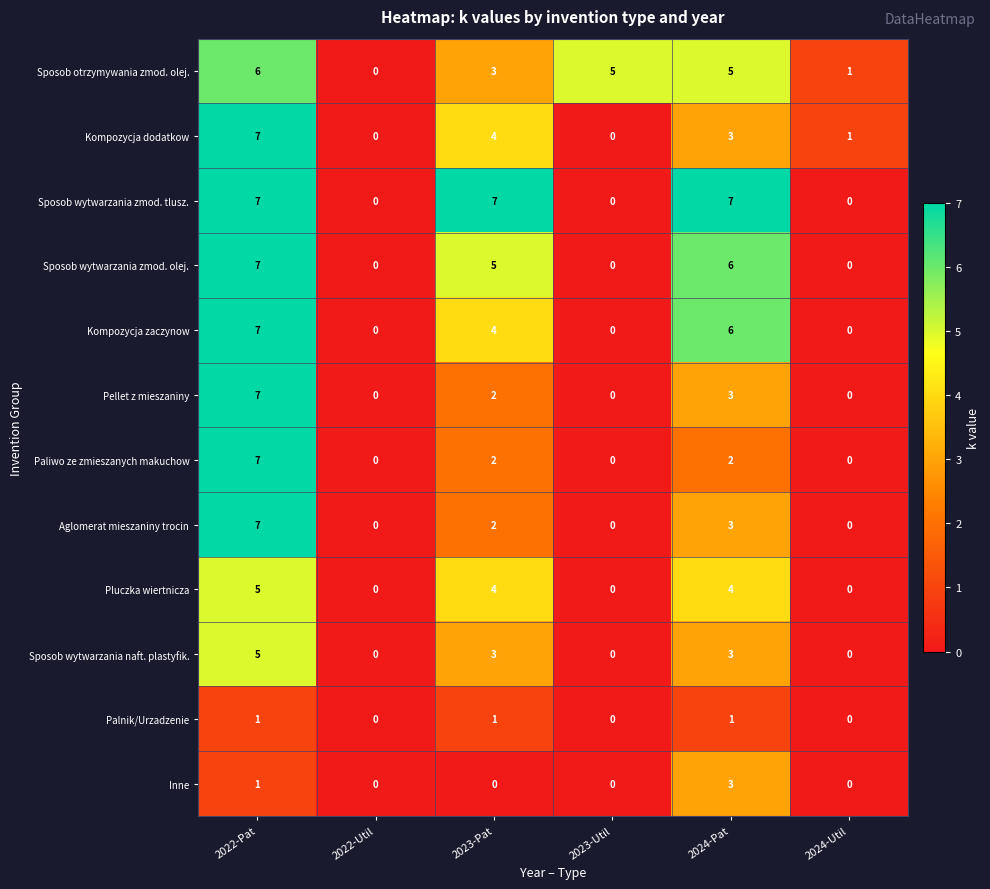

What is the difference between the highest and lowest values at 2022-Pat?

6